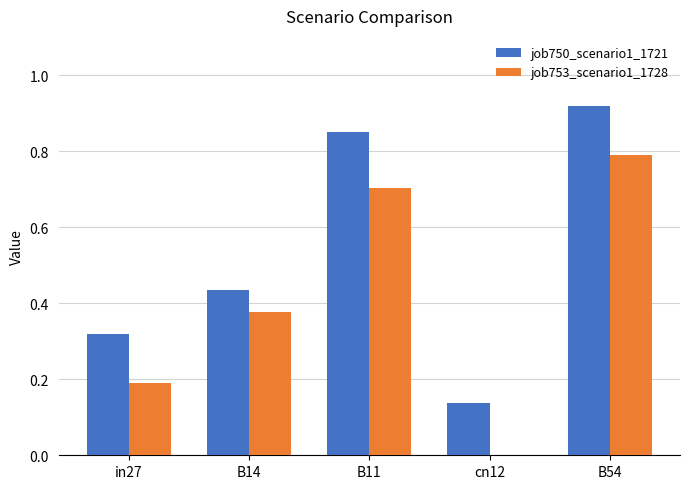

True or false: job753_scenario1_1728 has a value of 1.2 at B54.

False